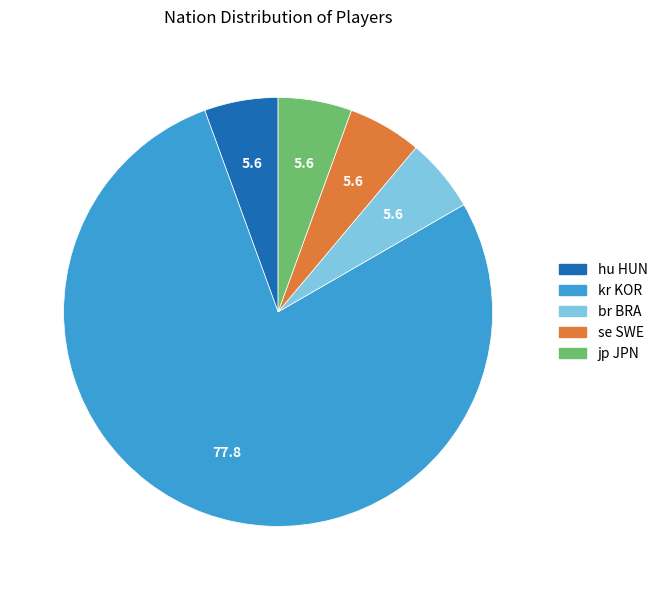

Is the sum of hu HUN and kr KOR greater than half?

Yes